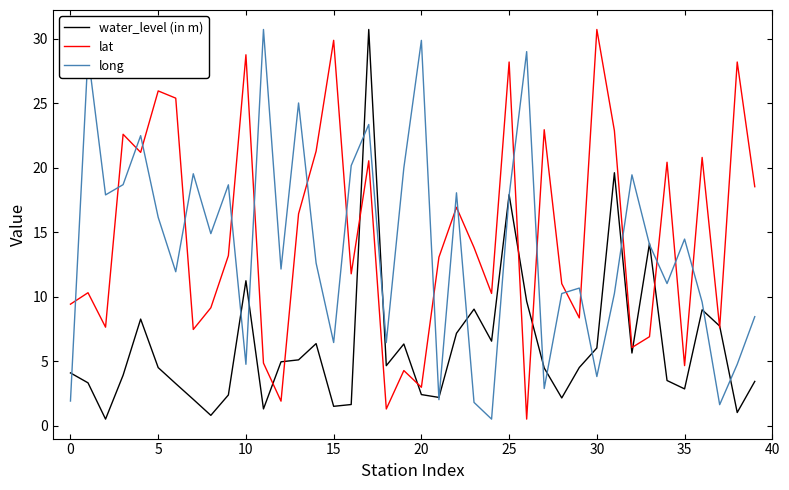

What is the greatest value displayed?

30.7